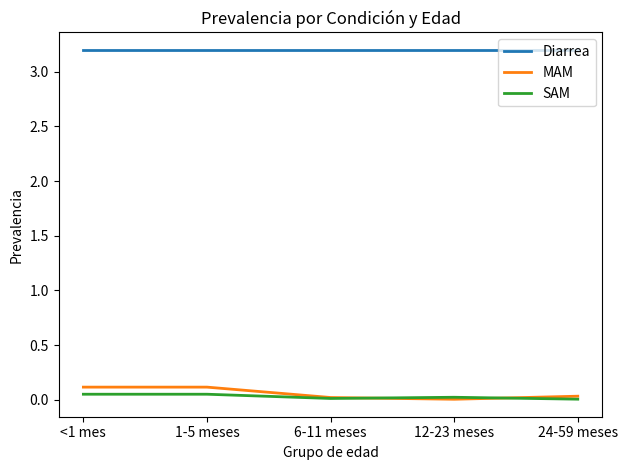

The SAM series shows 0.1 at <1 mes. True or false?

True